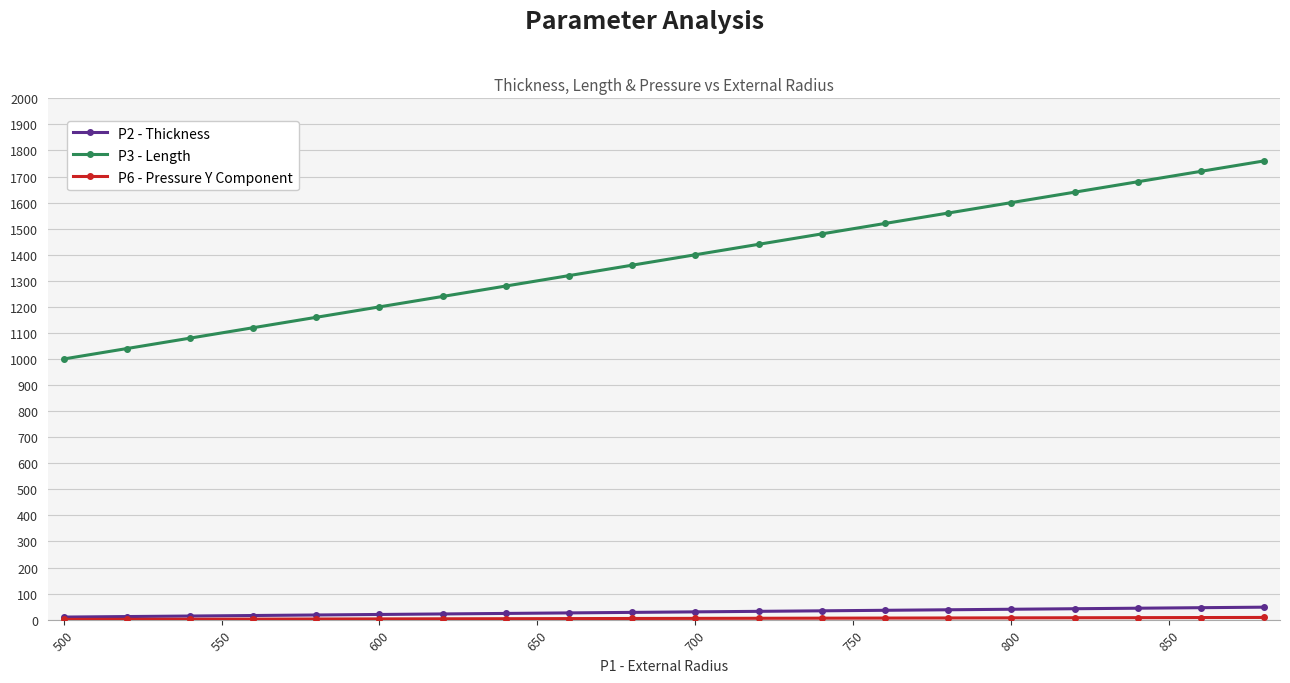

Is this an area chart (filled region under the line)?

No